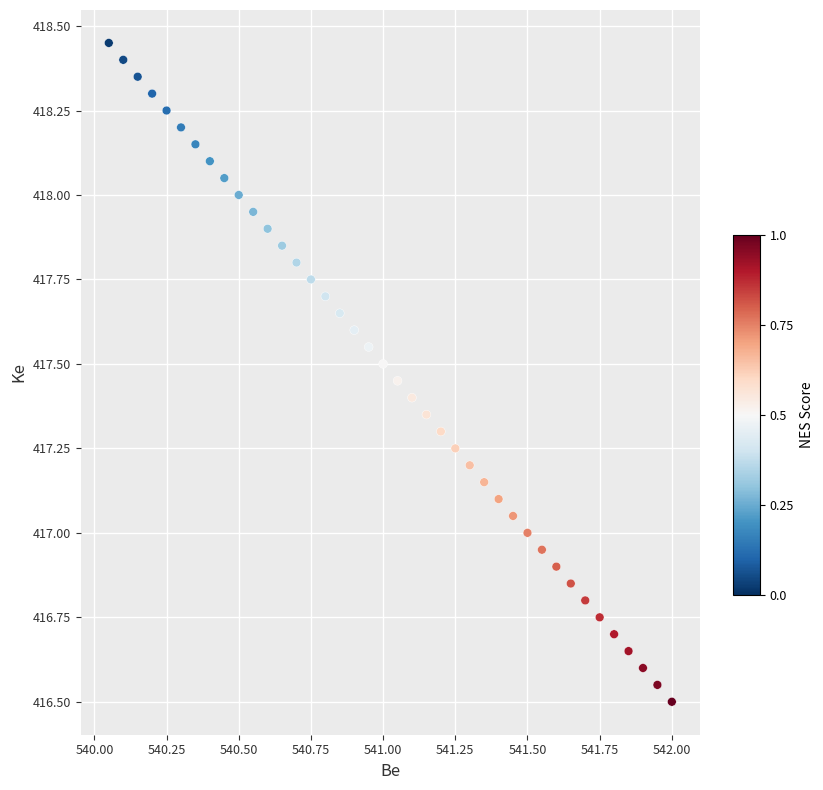

What is the range of X values (max minus min)?

2.0